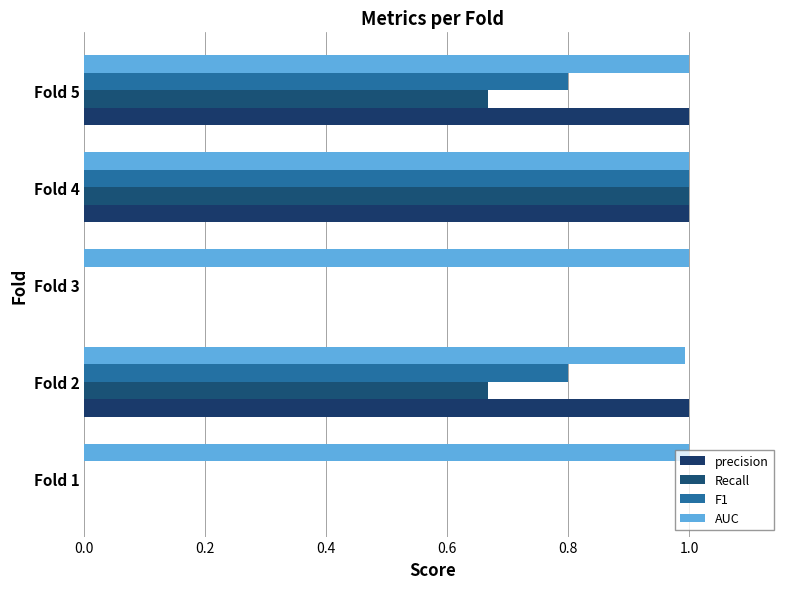

How many distinct data groups are displayed?

4